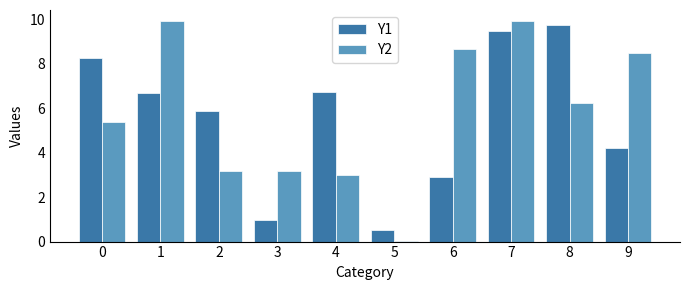

What is the sum of all Y1 values?

55.3